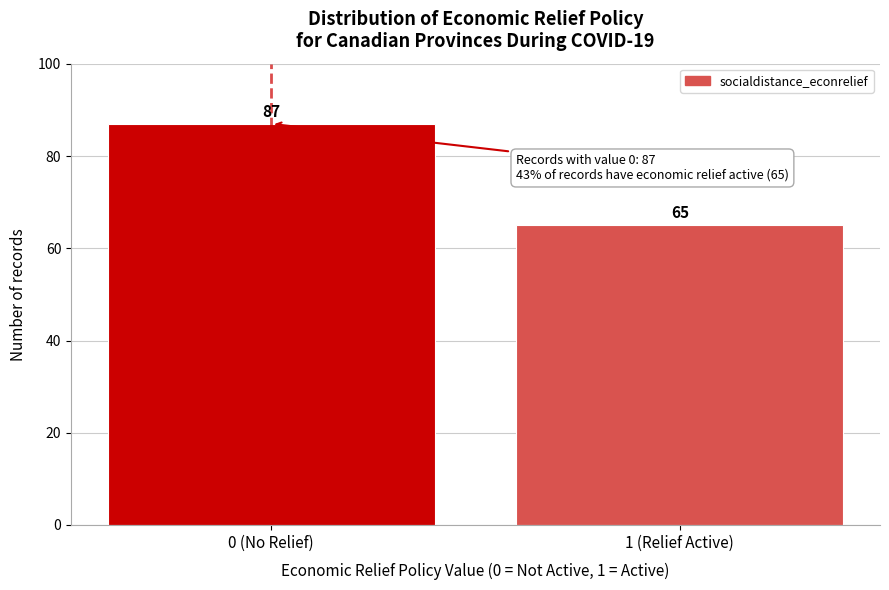

Reading left to right, extract all data points from this chart.

0 (No Relief)=87	1 (Relief Active)=65